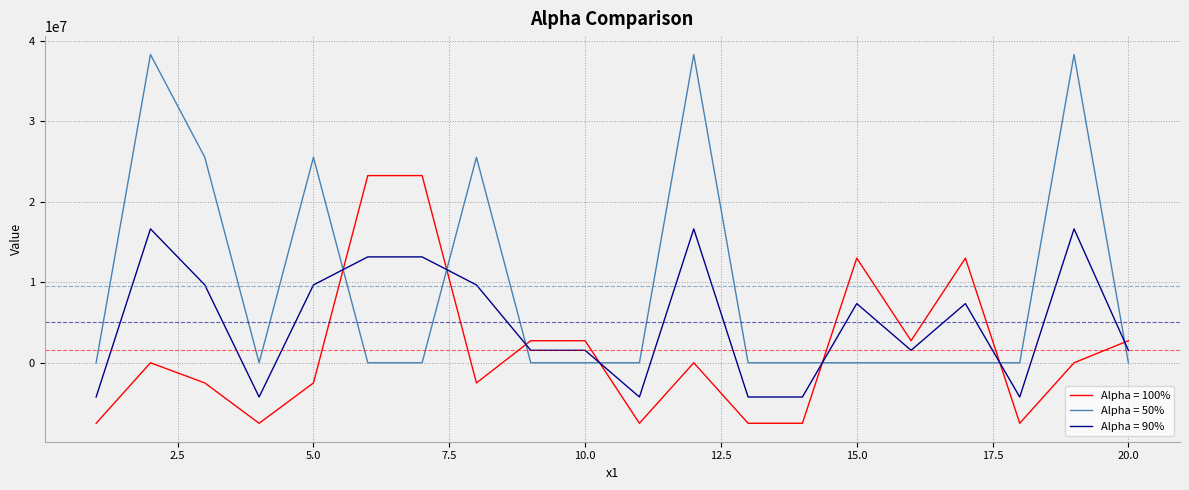

Rank the series by their average value, from lowest to highest.

Alpha = 100%, Alpha = 90%, Alpha = 50%